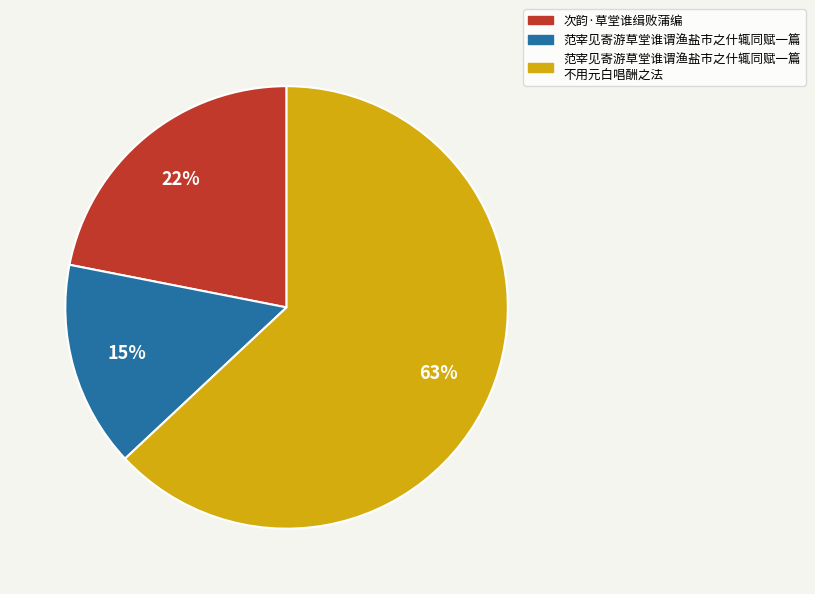

Is there any slice that represents more than half of the pie?

Yes